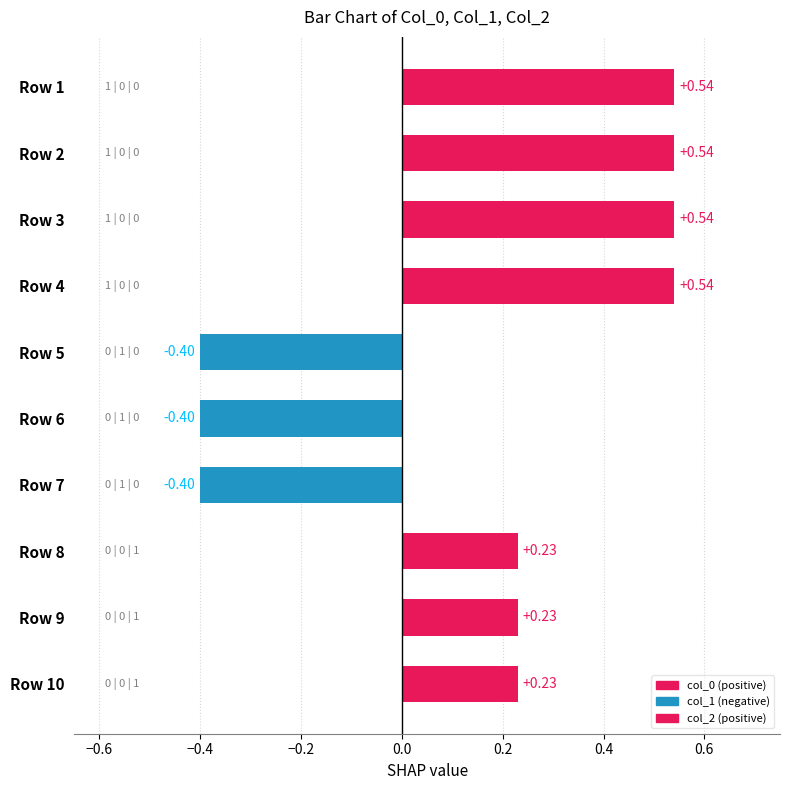

What is the change in value from Row 6 to Row 9?

+0.6